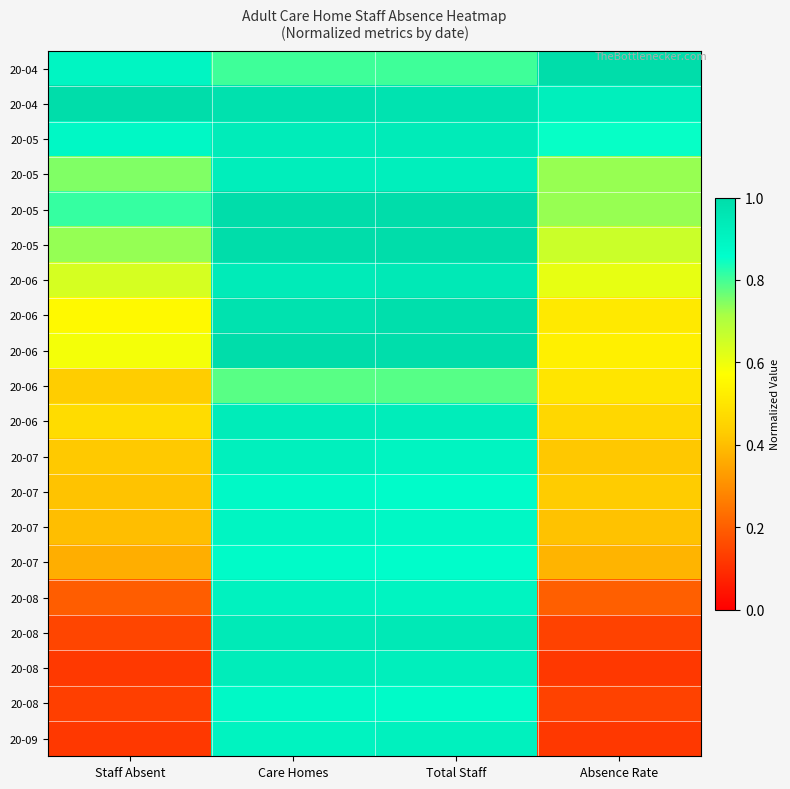

At which category is the sum across all series the highest?

Care Homes